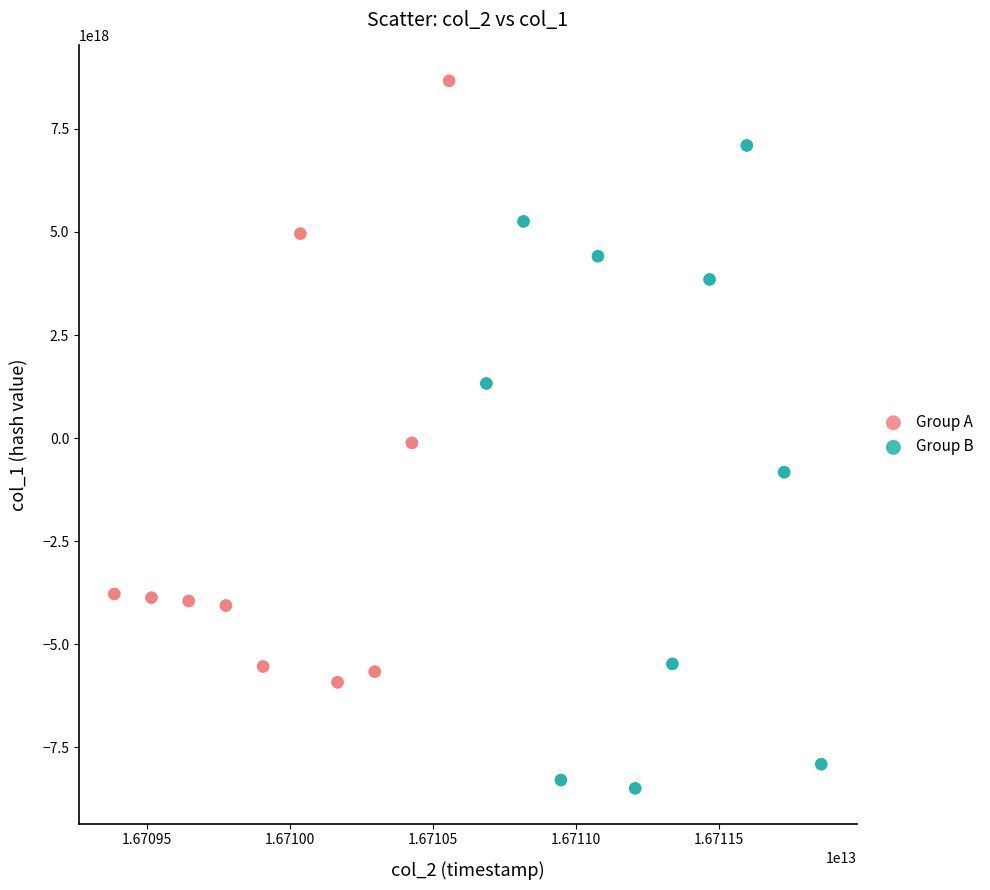

Which series reaches the minimum Y coordinate?

Group B